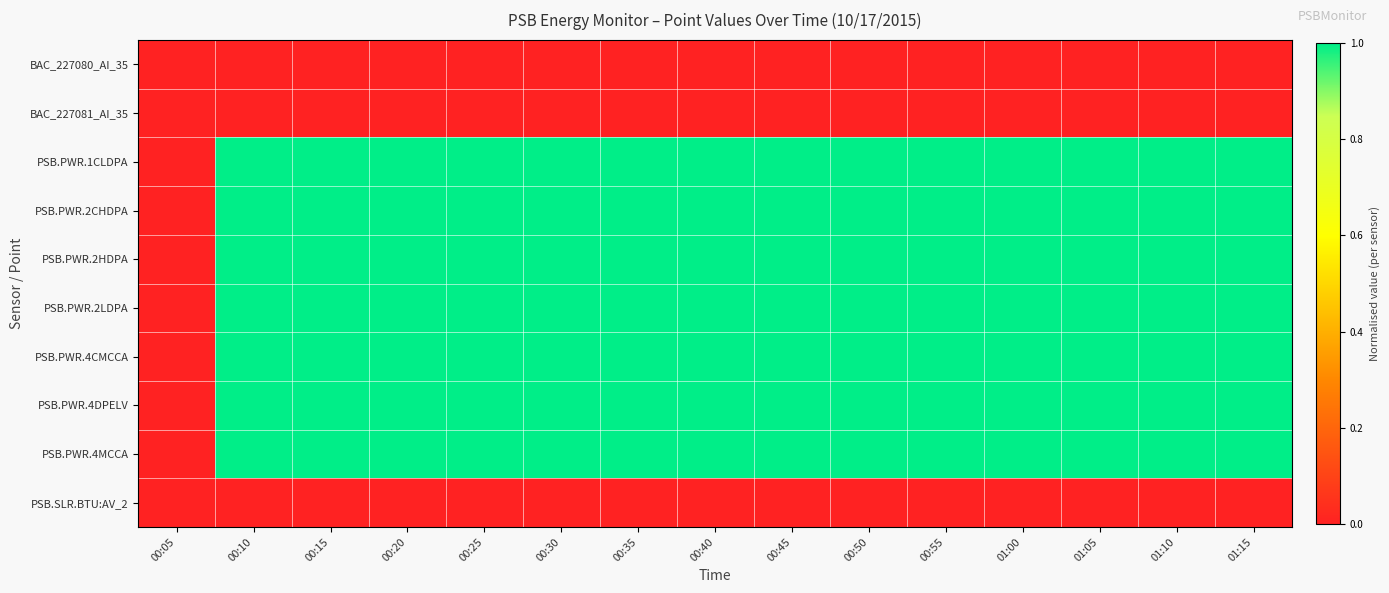

At which category does the chart reach its minimum across all series?

00:05